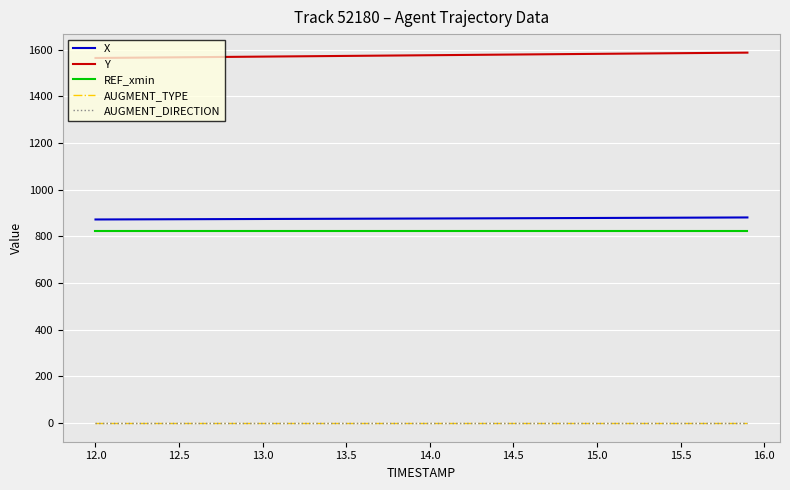

True or false: AUGMENT_DIRECTION and AUGMENT_TYPE intersect in this chart.

False